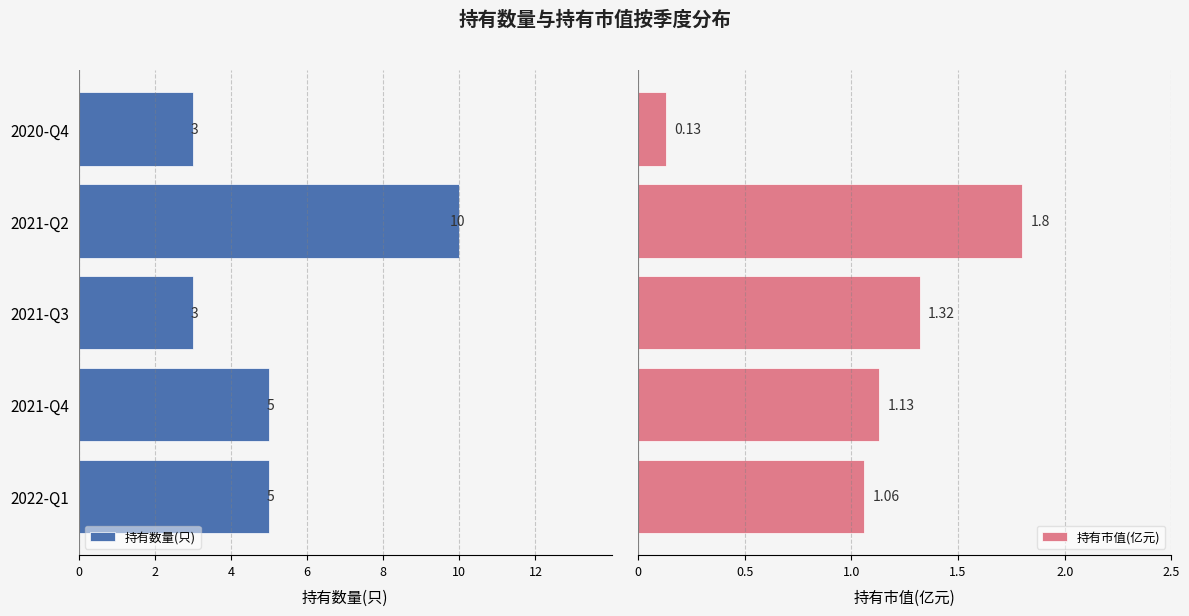

Which series changed the most between 2021-Q4 and 2021-Q3?

持有数量(只)